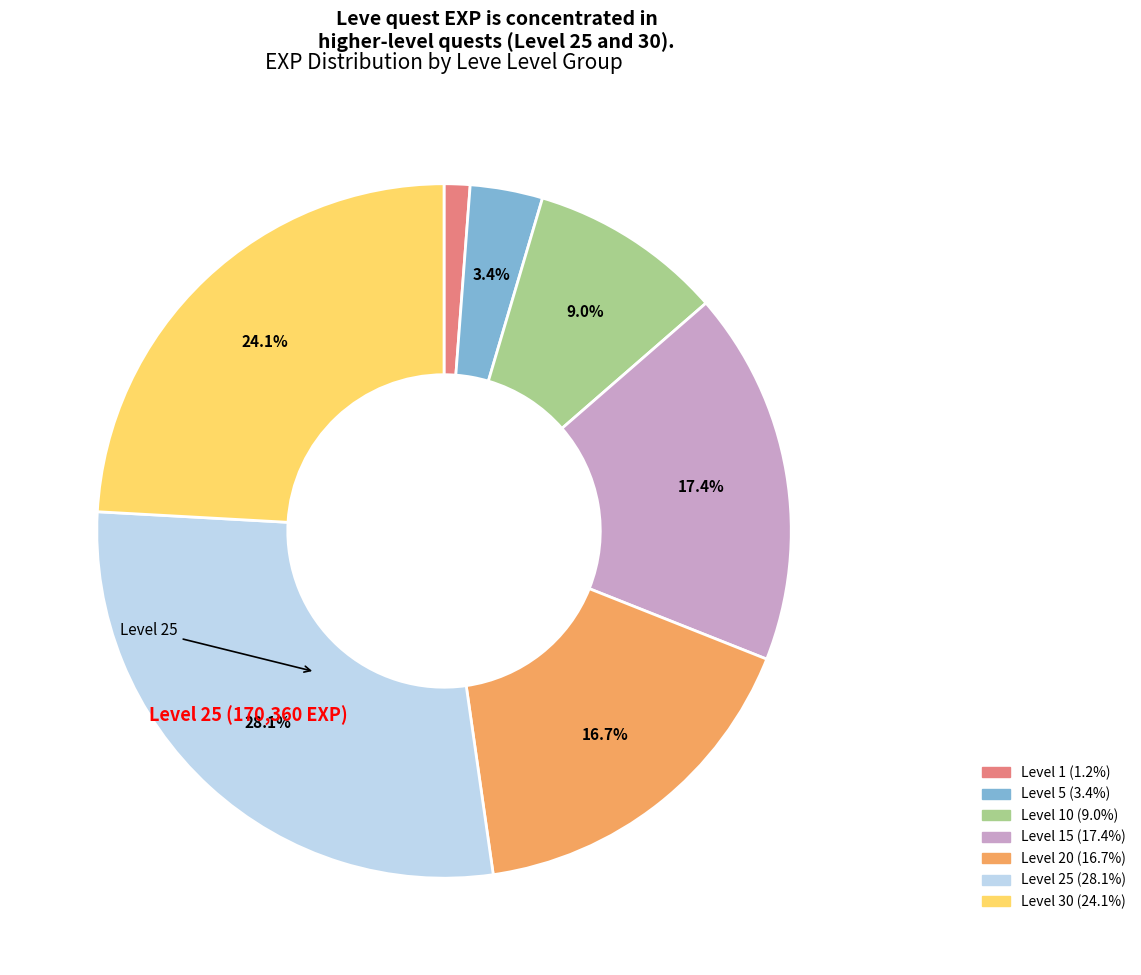

How many segments does this pie chart have?

7